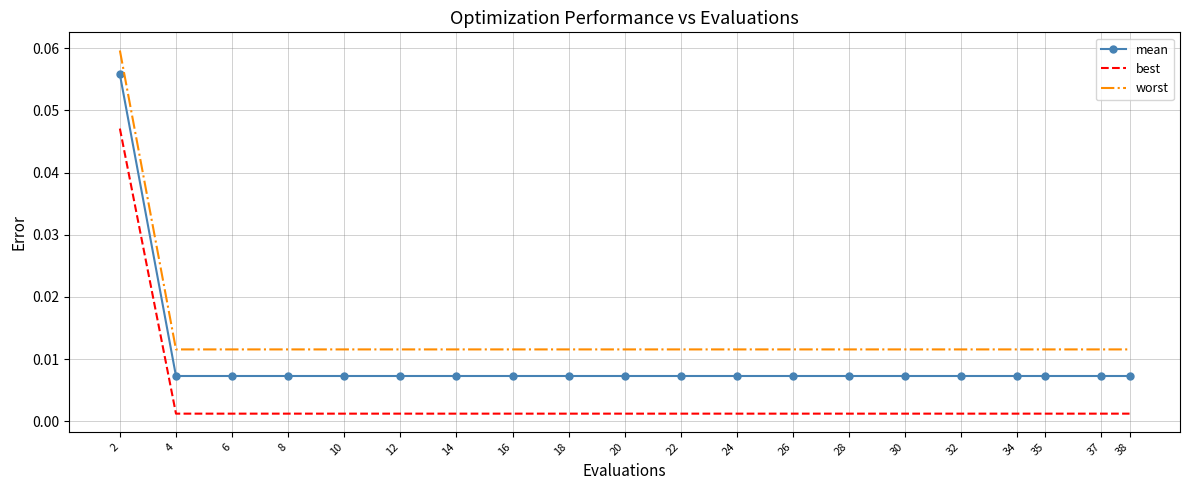

True or false: best and worst intersect in this chart.

False